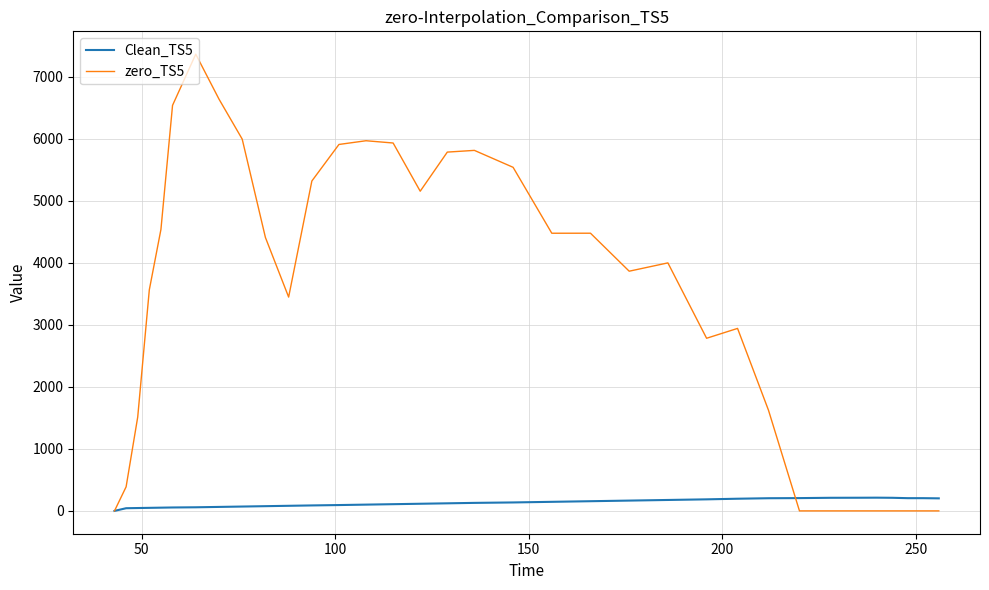

What are all the series names shown in the legend?

Clean_TS5, zero_TS5